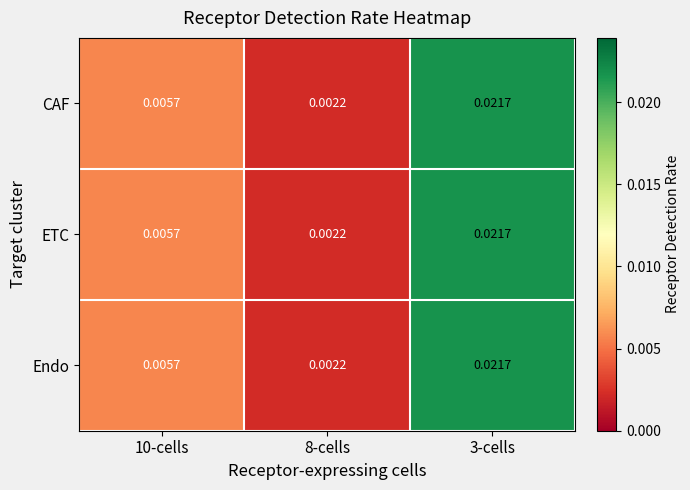

Is the value of ETC at 8-cells greater than the value of CAF at 10-cells?

No